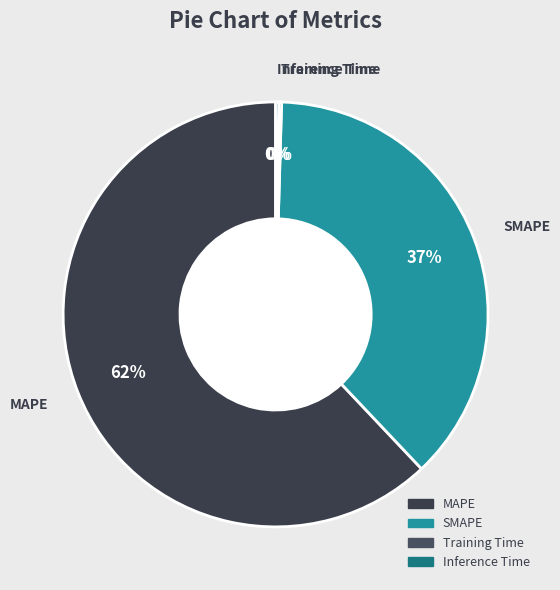

What is the majority slice?

MAPE